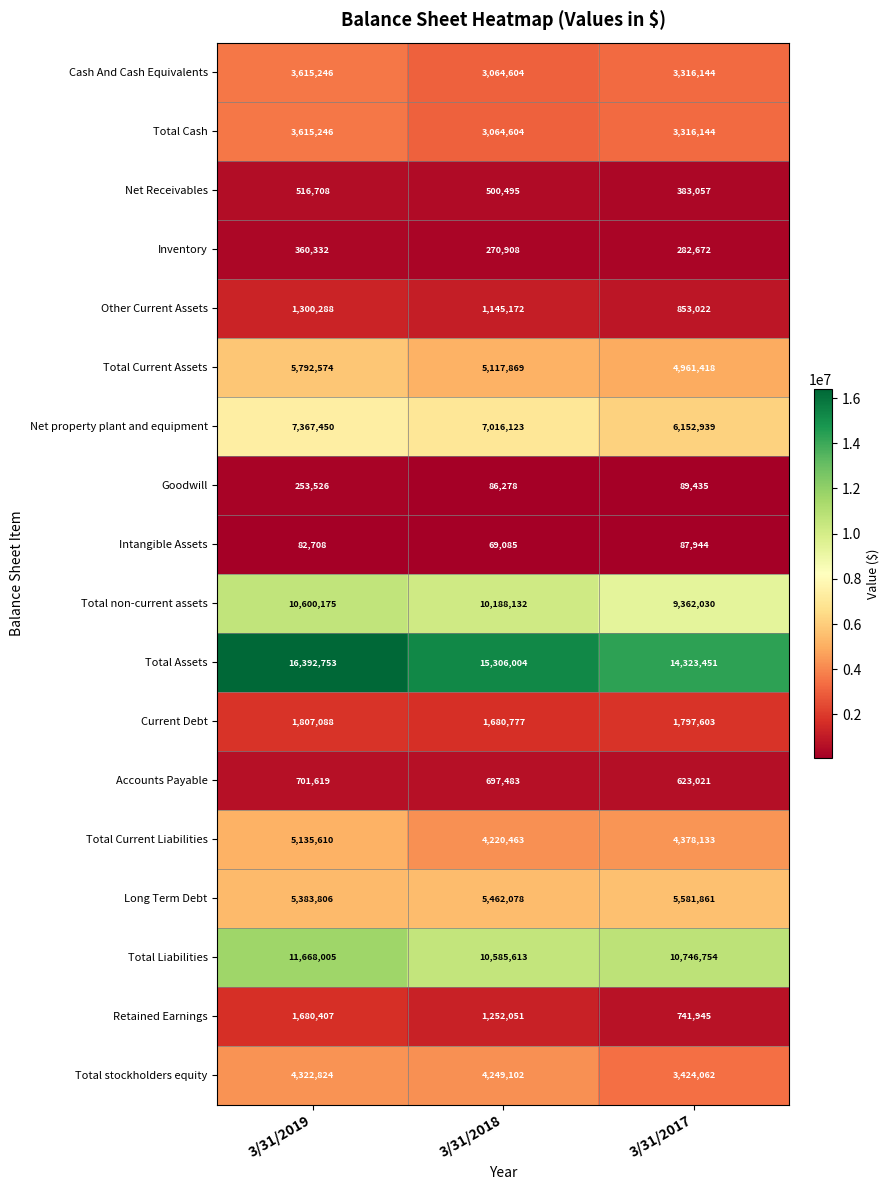

What is the smallest value displayed?

69085